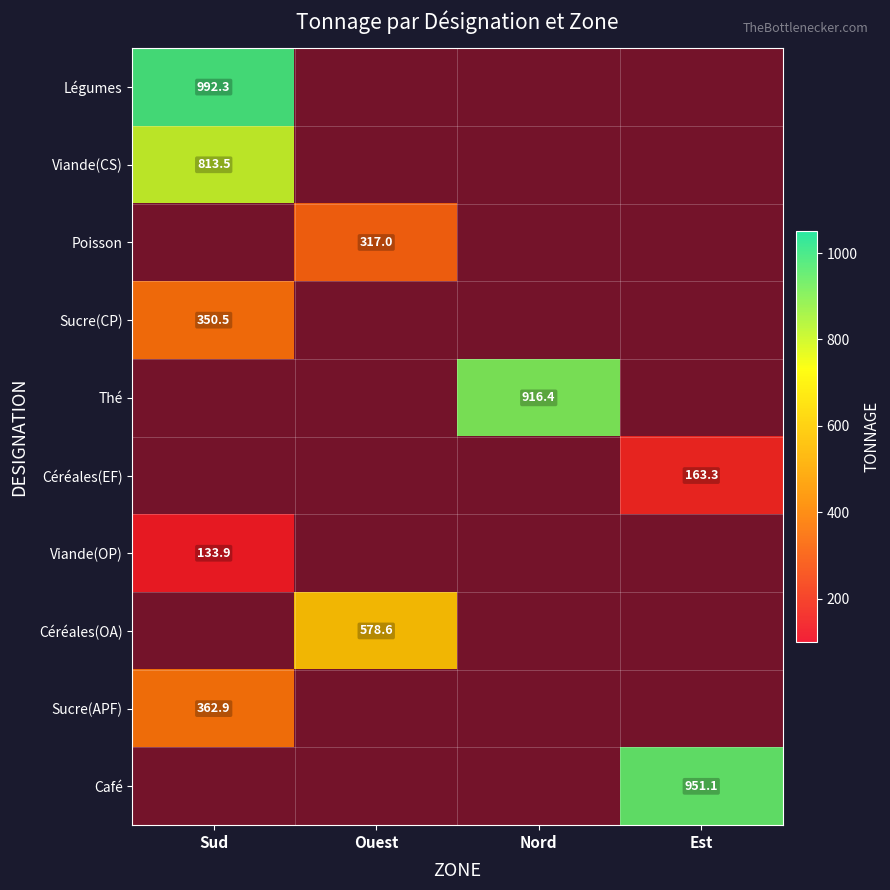

Is it true that Viande(OP) equals -56.7 at Est?

False